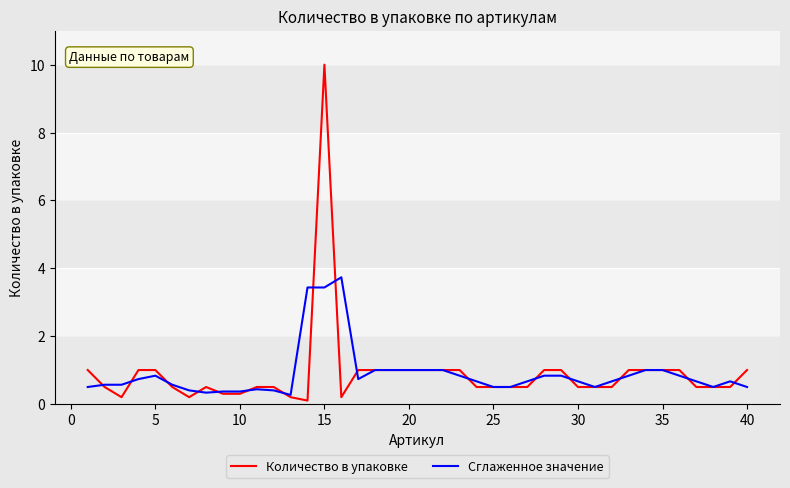

Rank the series by their maximum value, from highest to lowest.

Количество в упаковке, Сглаженное значение